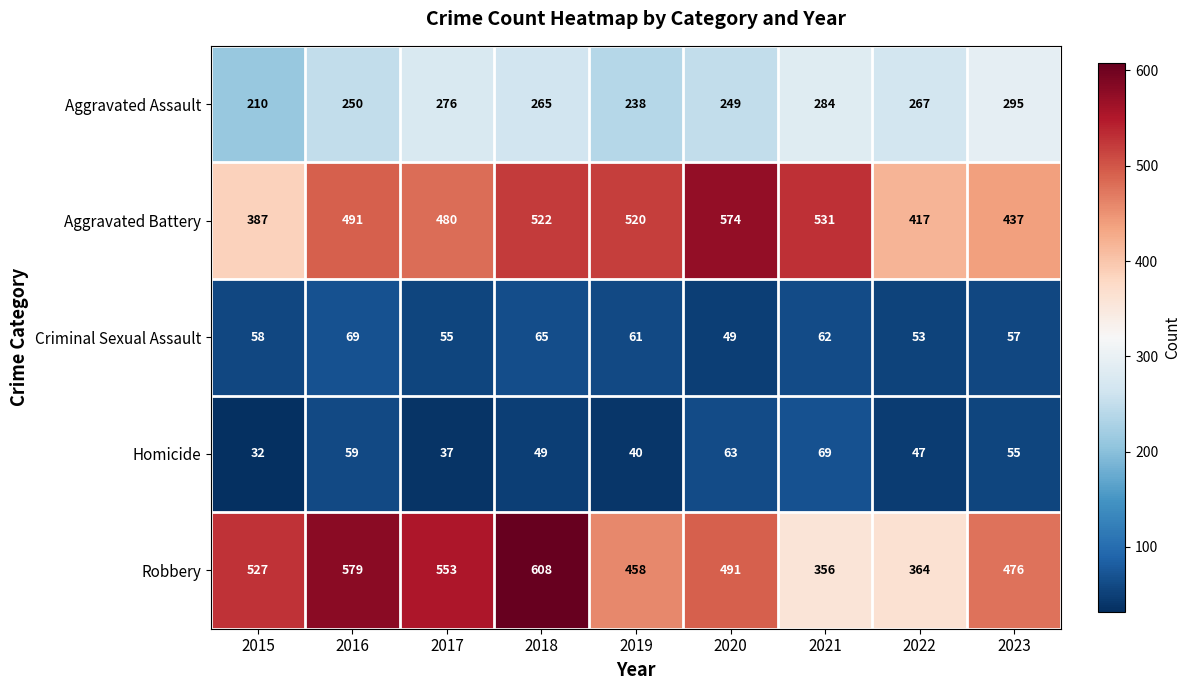

Which series has the largest total across all categories?

Robbery